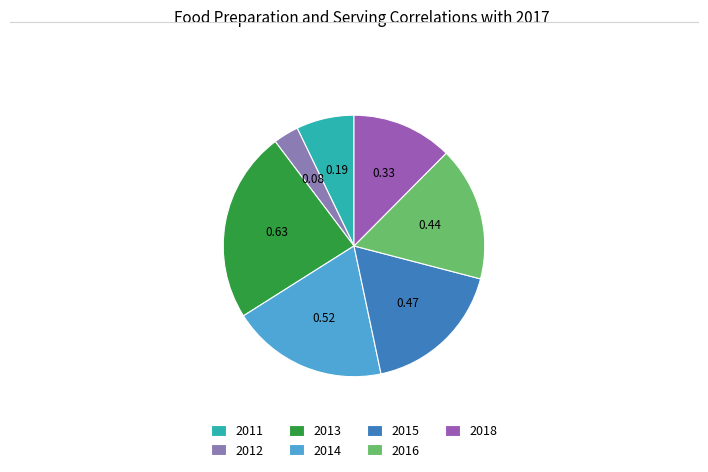

Count the number of slices in the pie.

7